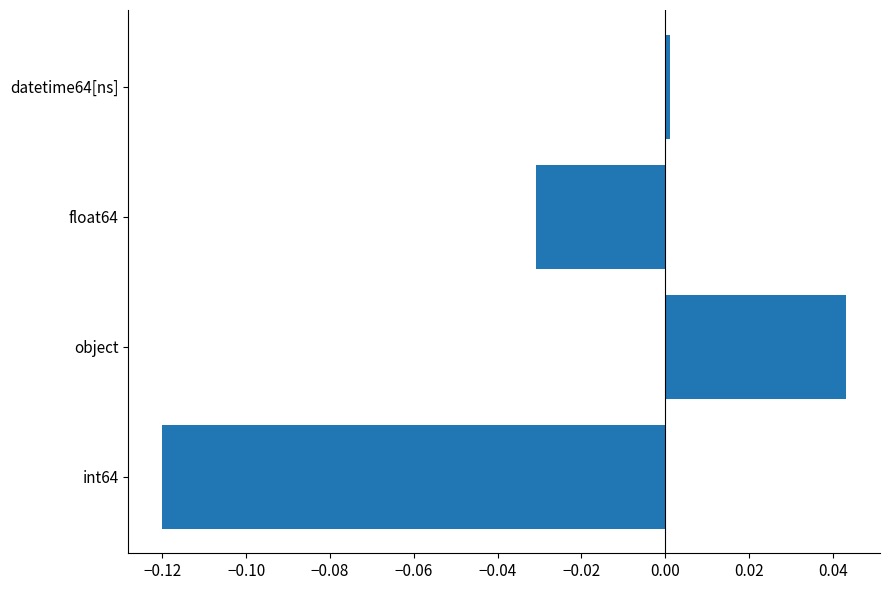

Between int64 and float64, which is larger?

float64